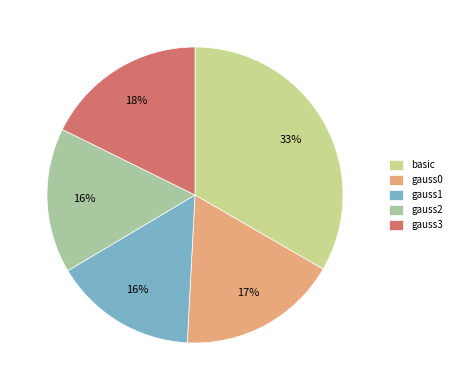

Is it true that gauss1 is 16% of the pie?

True